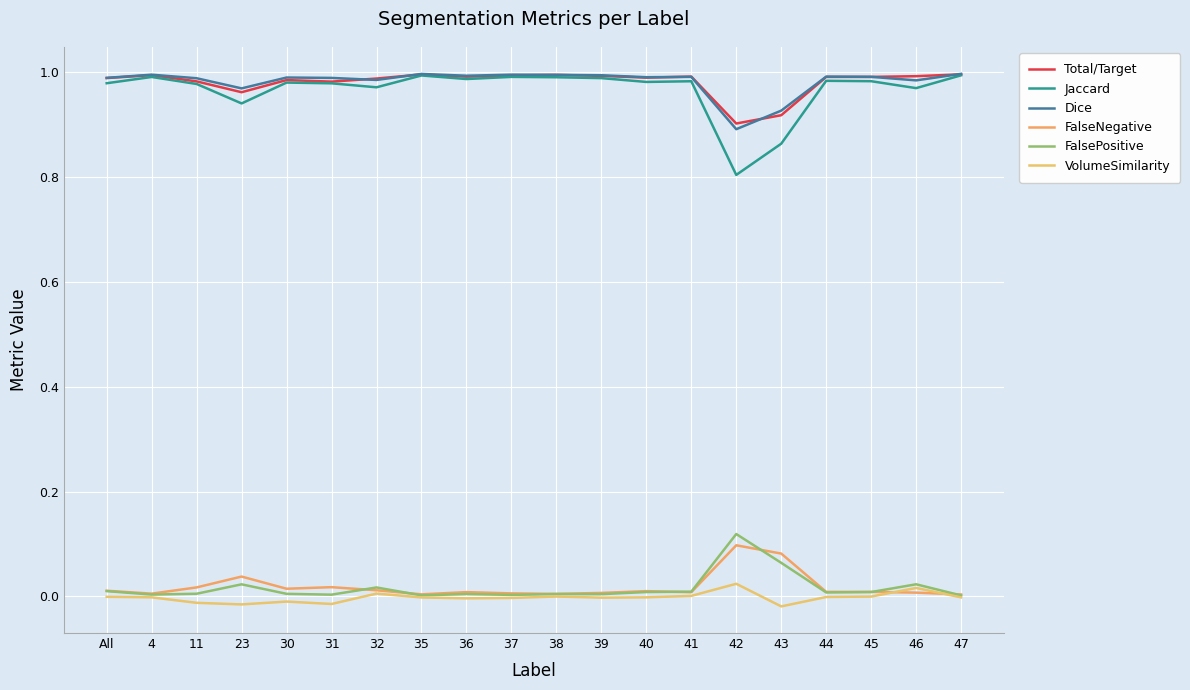

What is the label of the 16th point from the right?

30